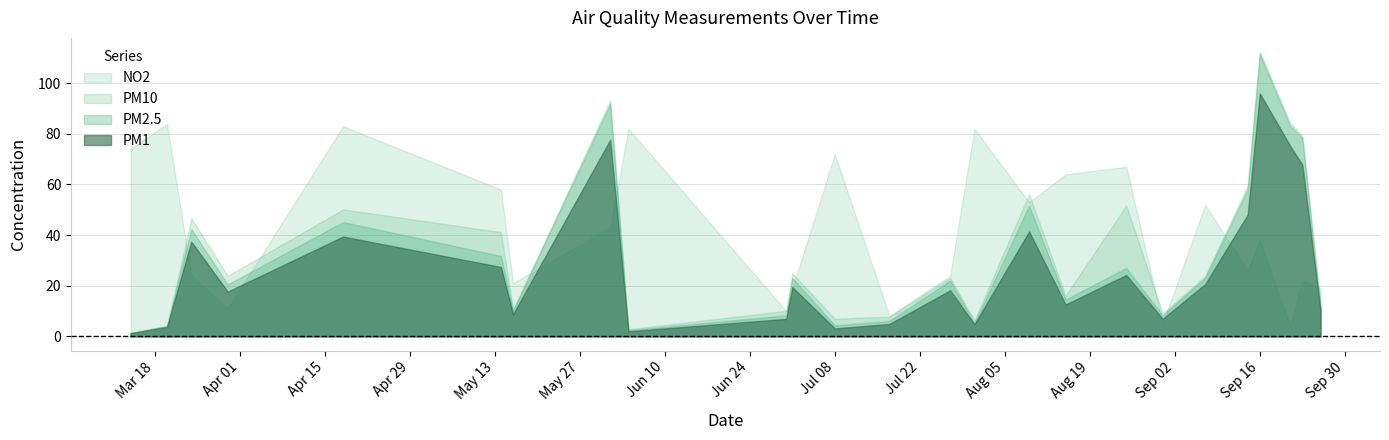

What is the total value across all series at Sep 16?

357.9